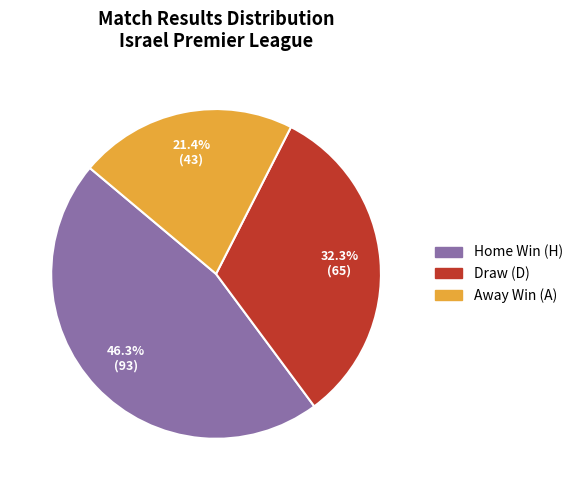

Is there any slice that represents more than half of the pie?

No